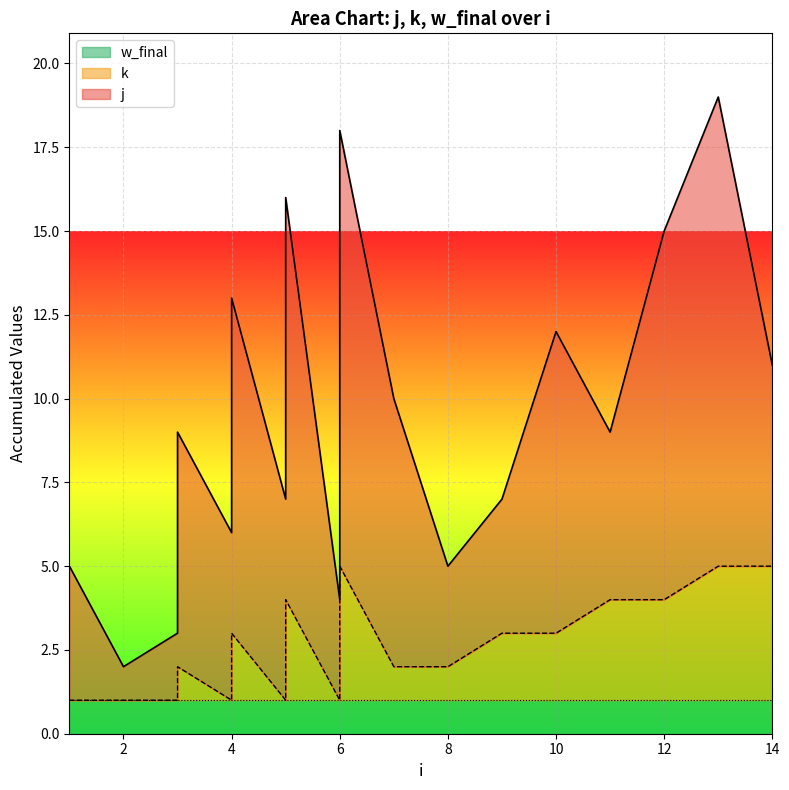

At which label does j first exceed 6?

3